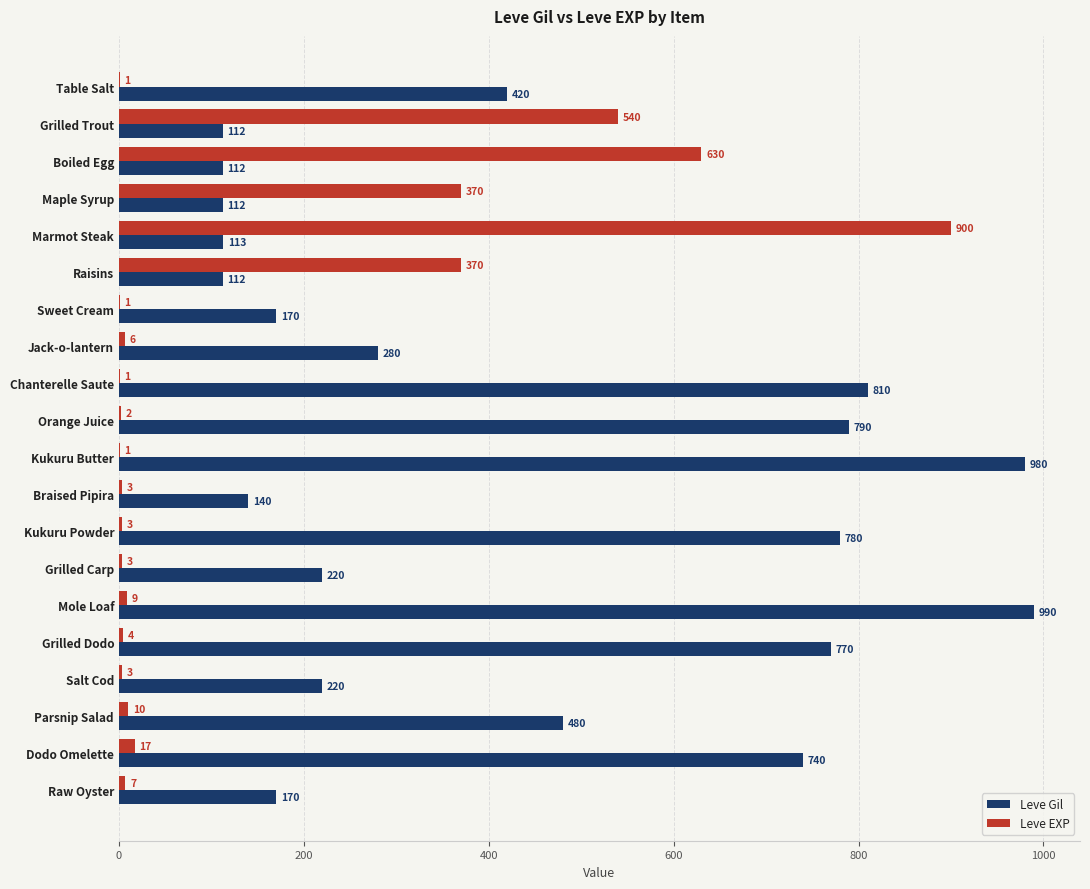

The value of Leve Gil at Chanterelle Saute is 1176. True or false?

False